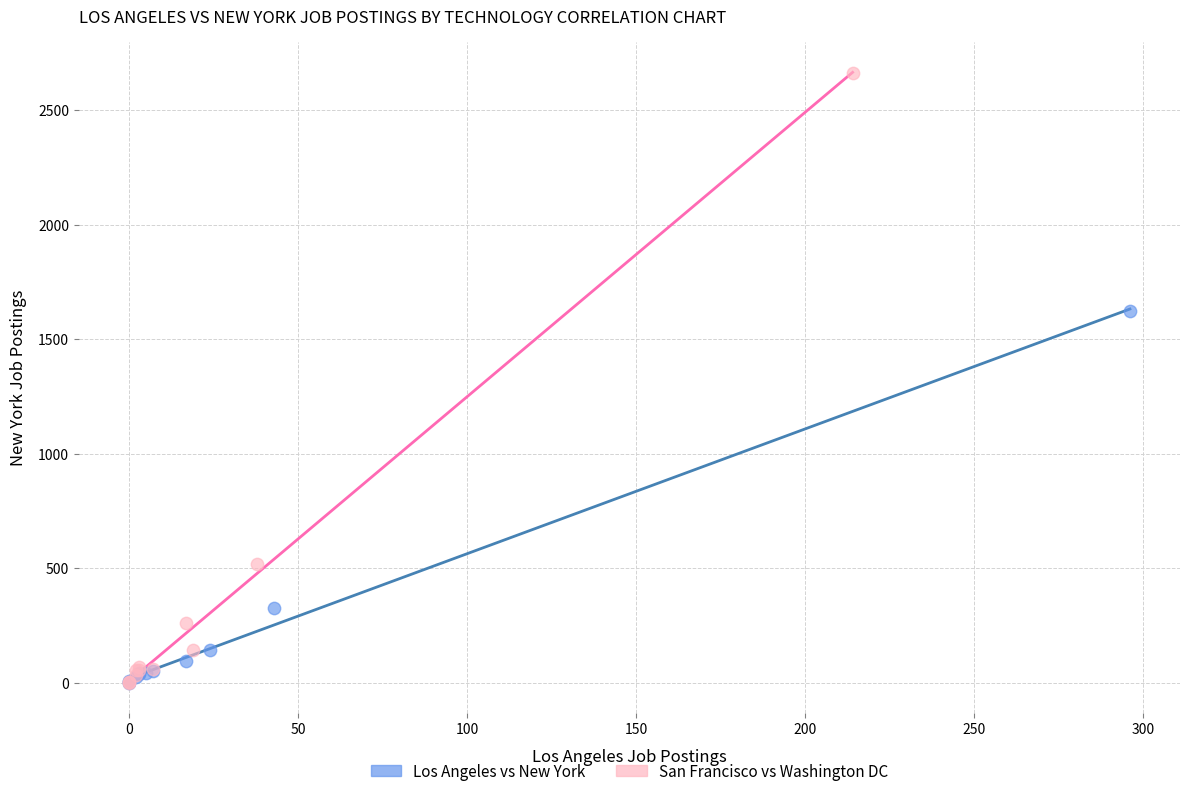

Which series reaches the maximum Y coordinate?

San Francisco vs Washington DC